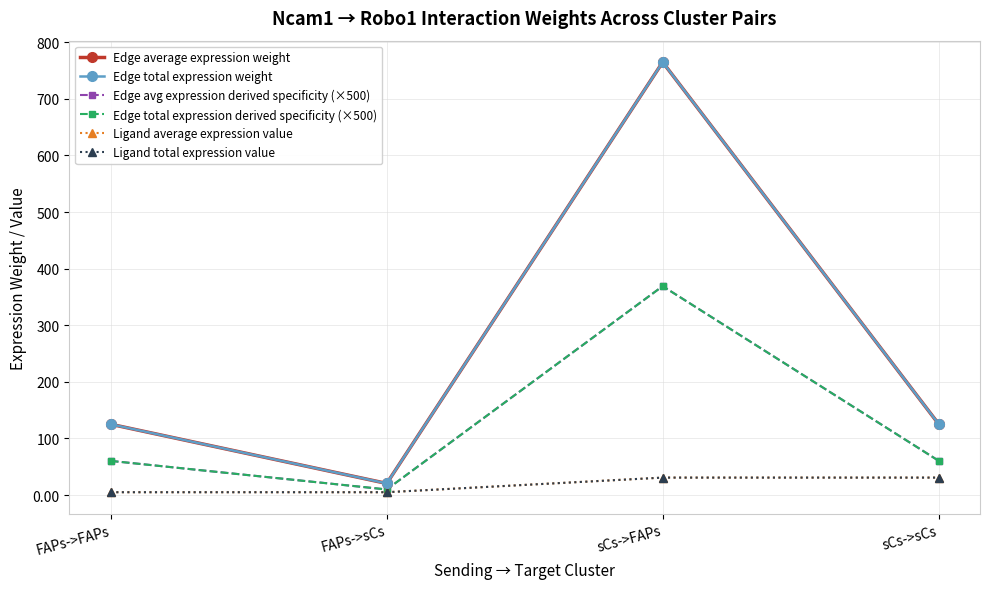

In Edge total expression derived specificity (×500), how many points are lower than both neighbors (excluding endpoints)?

1